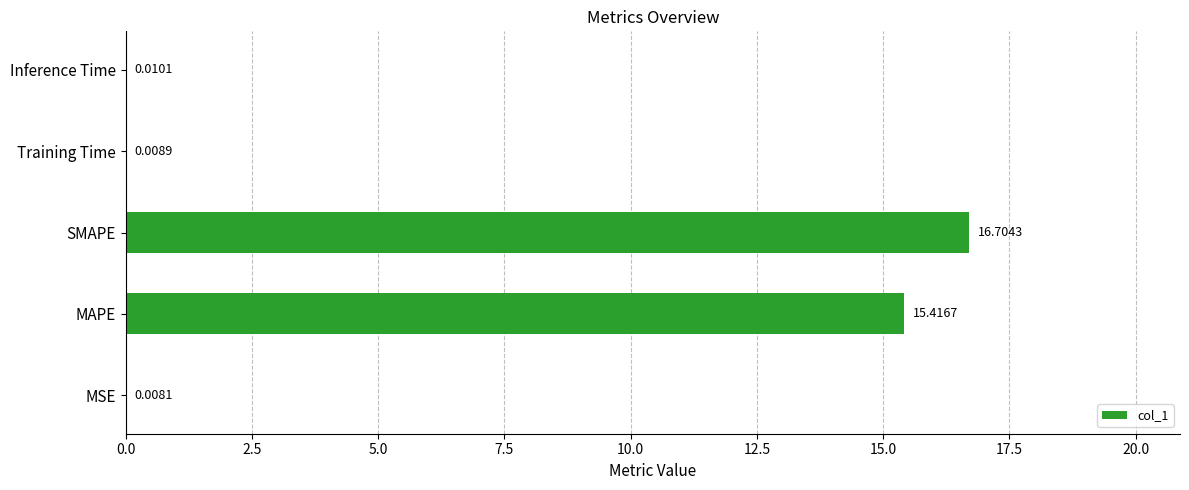

What is the sum of all values?

32.1